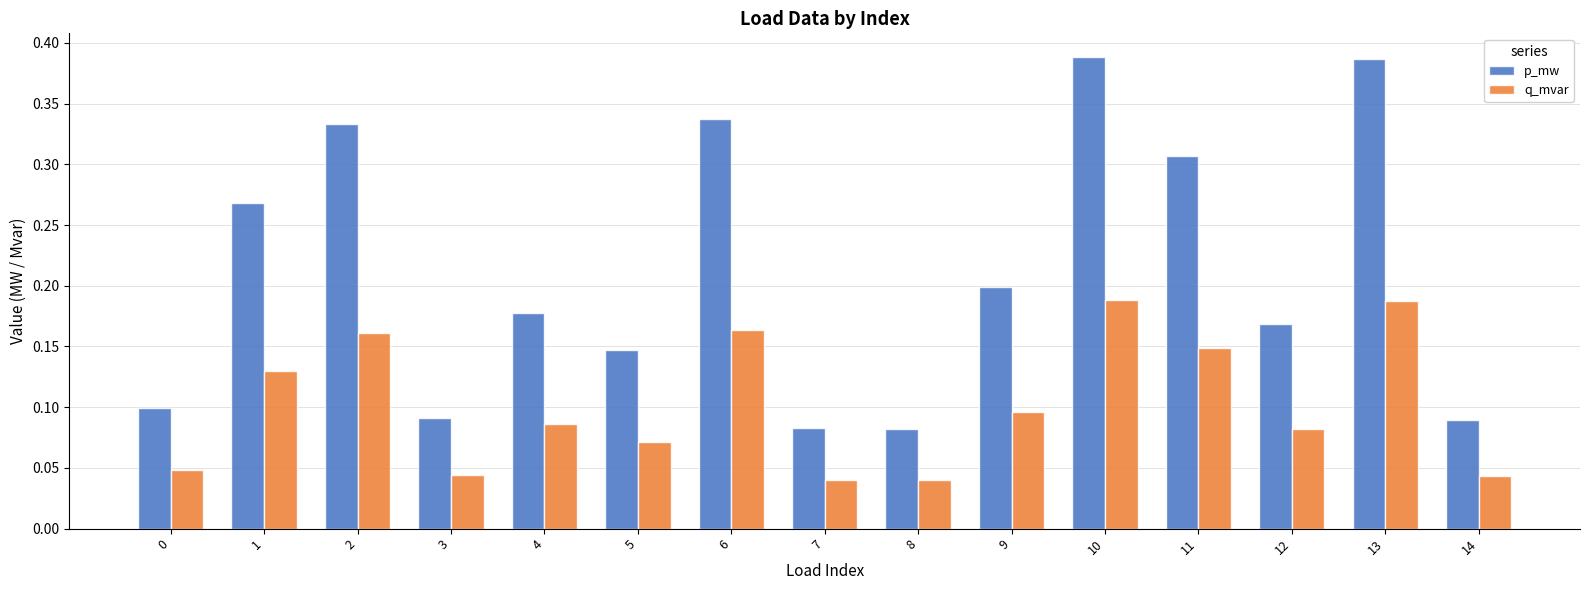

What are all the series names shown in the legend?

p_mw, q_mvar